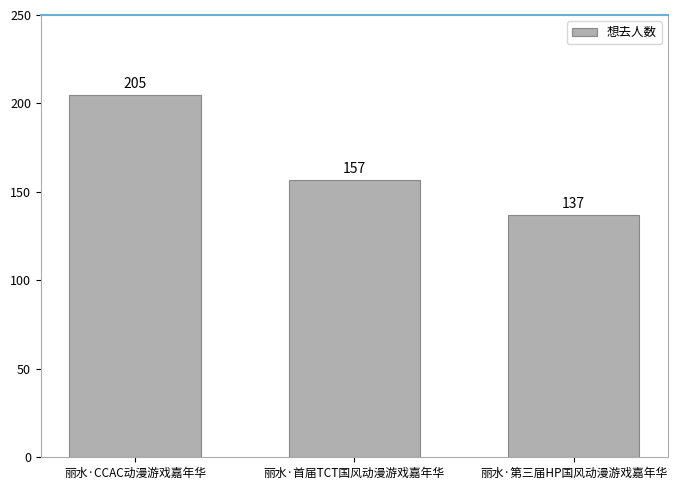

How many series are shown in this chart?

1